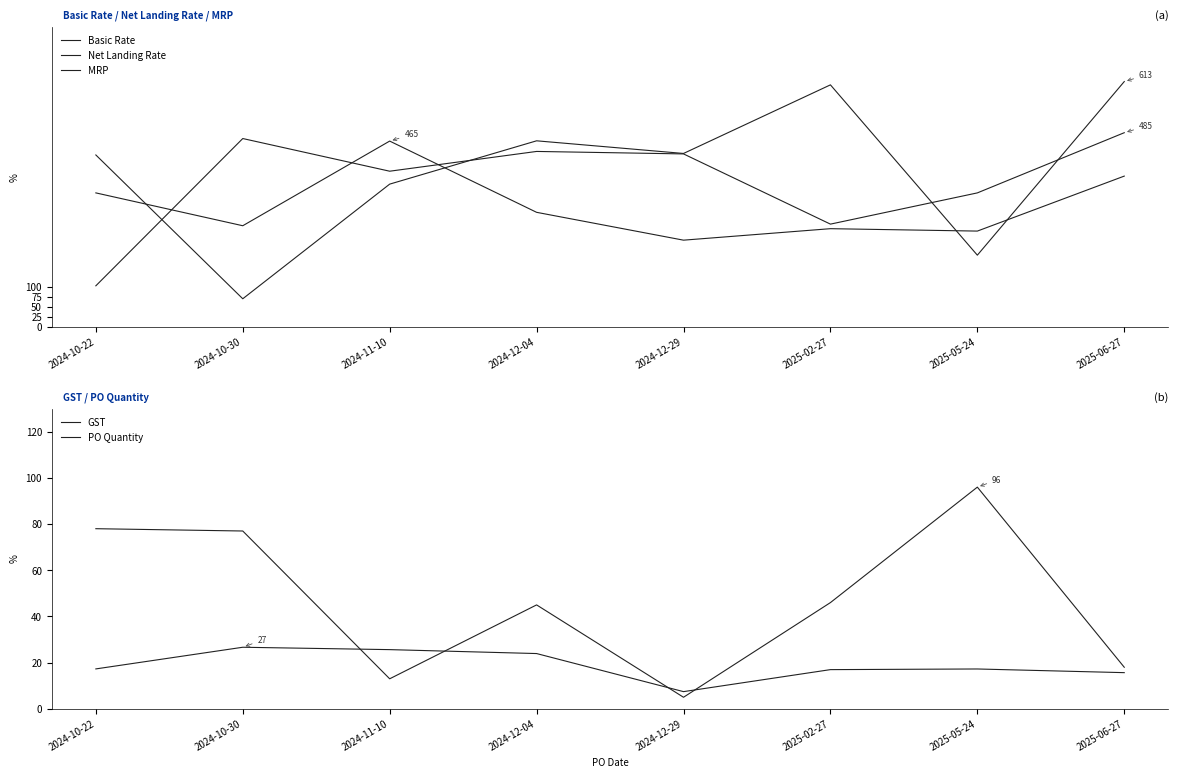

What are all the series names shown in the legend?

Basic Rate, Net Landing Rate, MRP, GST, PO Quantity